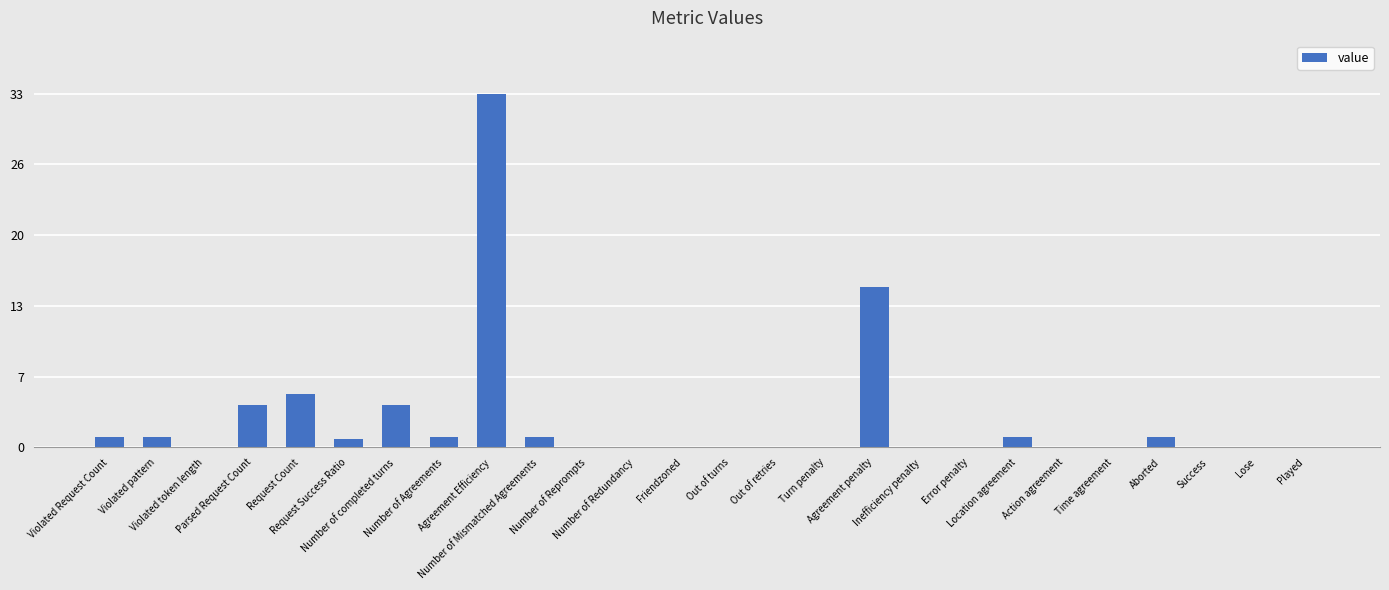

Rank the categories by value from highest to lowest.

Agreement Efficiency, Agreement penalty, Request Count, Parsed Request Count, Number of completed turns, Violated Request Count, Violated pattern, Number of Agreements, Number of Mismatched Agreements, Location agreement, Aborted, Request Success Ratio, Violated token length, Number of Reprompts, Number of Redundancy, Friendzoned, Out of turns, Out of retries, Turn penalty, Inefficiency penalty, Error penalty, Action agreement, Time agreement, Success, Lose, Played